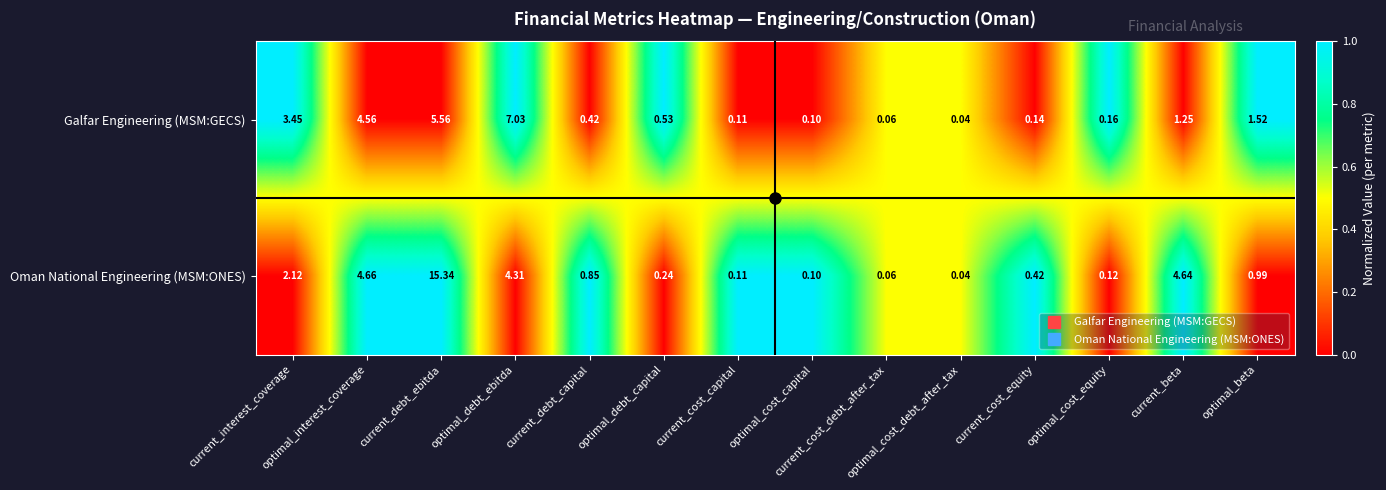

Which series has the largest range (max minus min)?

Oman National Engineering (MSM:ONES)